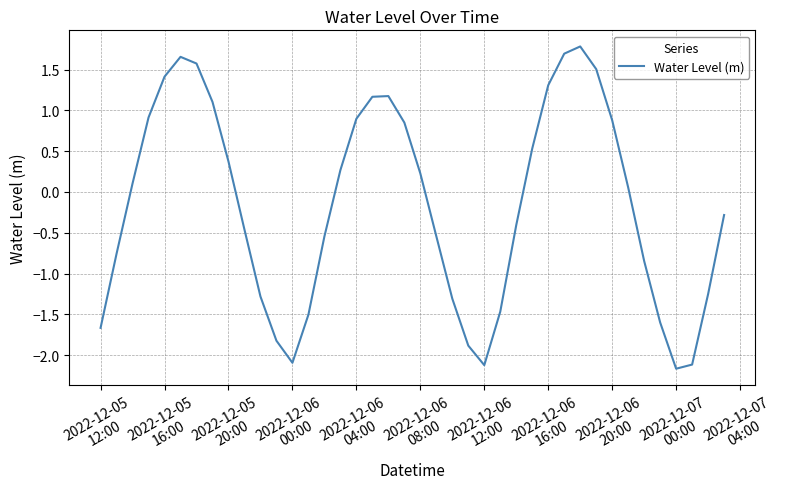

What is the smallest value displayed?

-2.2